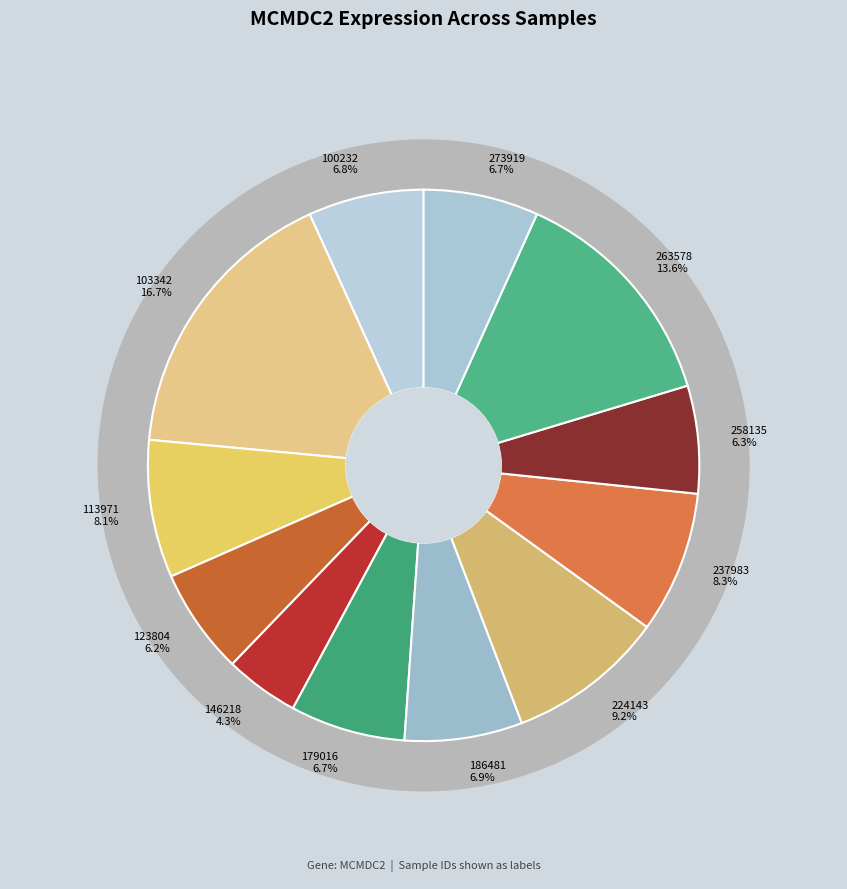

What percentage do 237983 and 179016 together represent?

15.1%